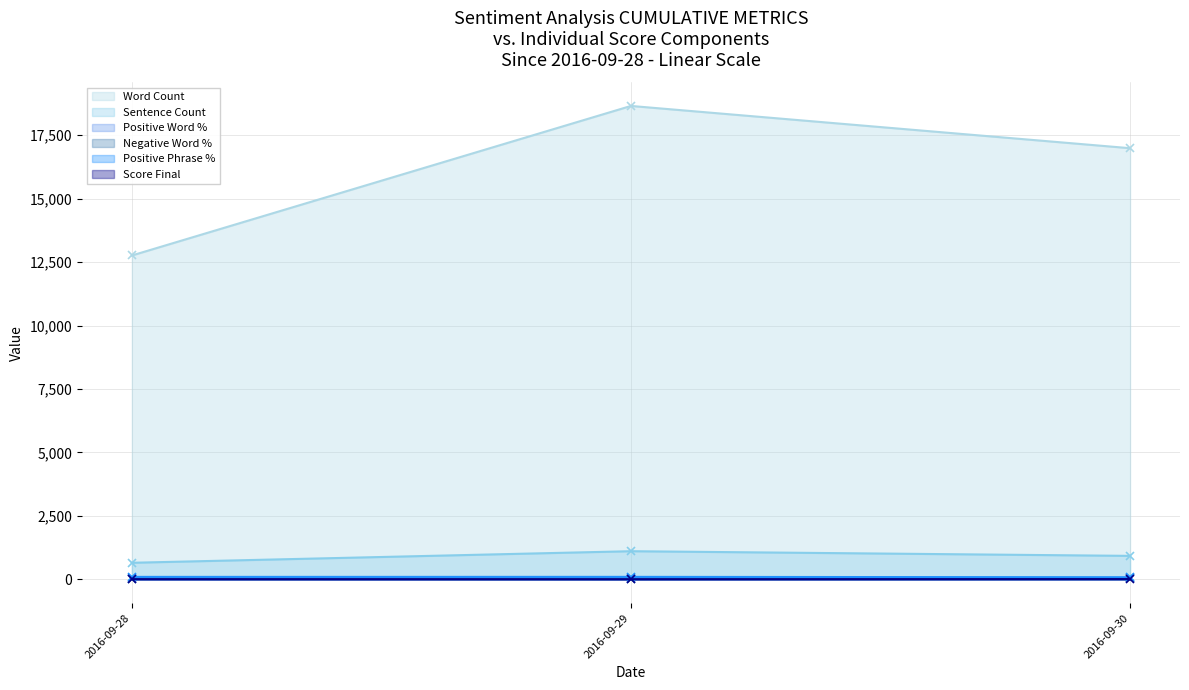

Which category has the lowest value in the wordCount series?

2016-09-28